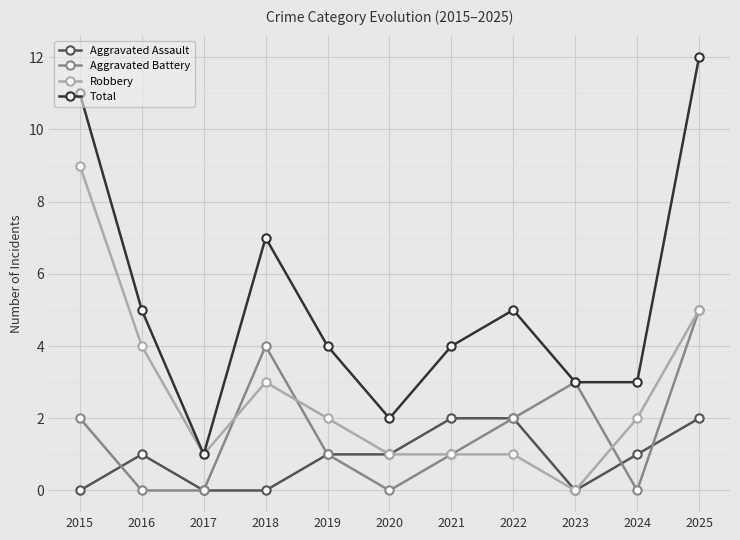

At which label does Total reach its peak?

2025